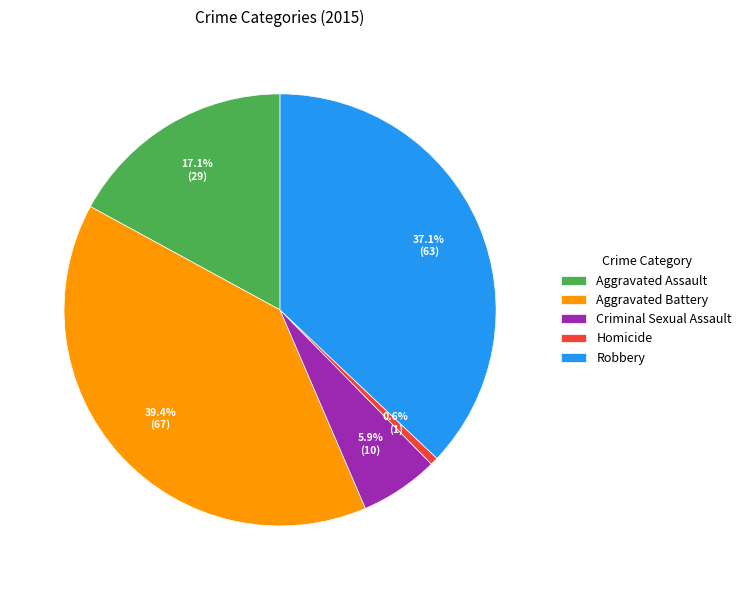

Does Aggravated Assault account for over 50% of the chart?

No